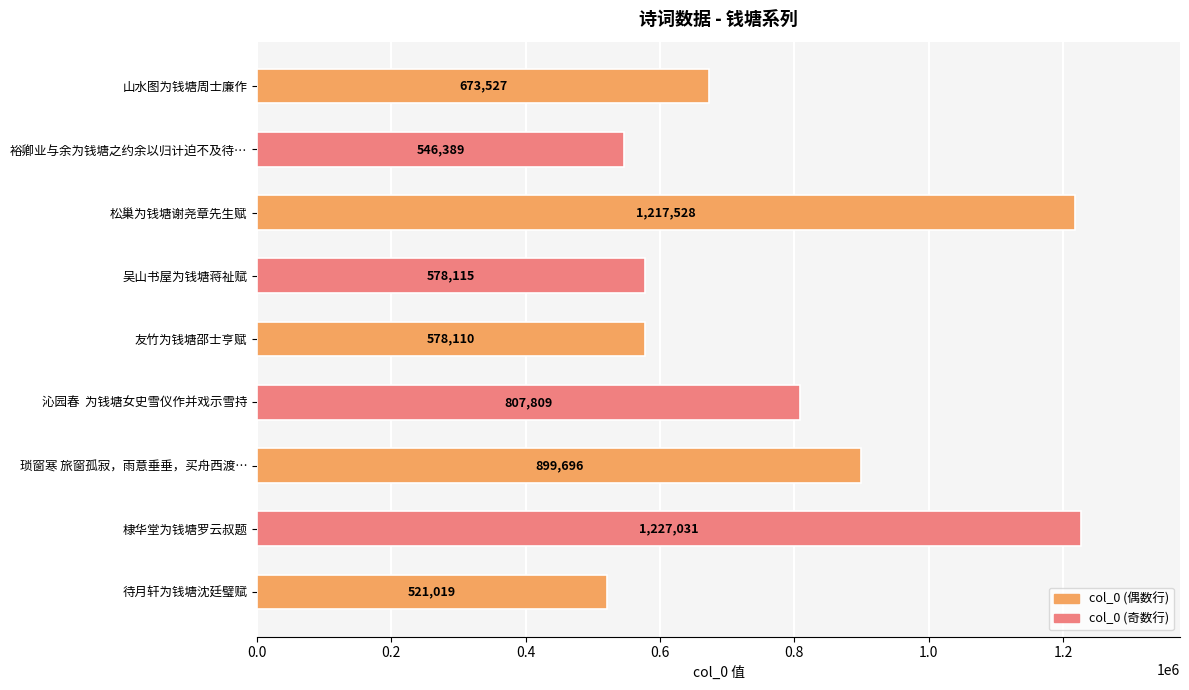

Are the bars horizontal?

Yes